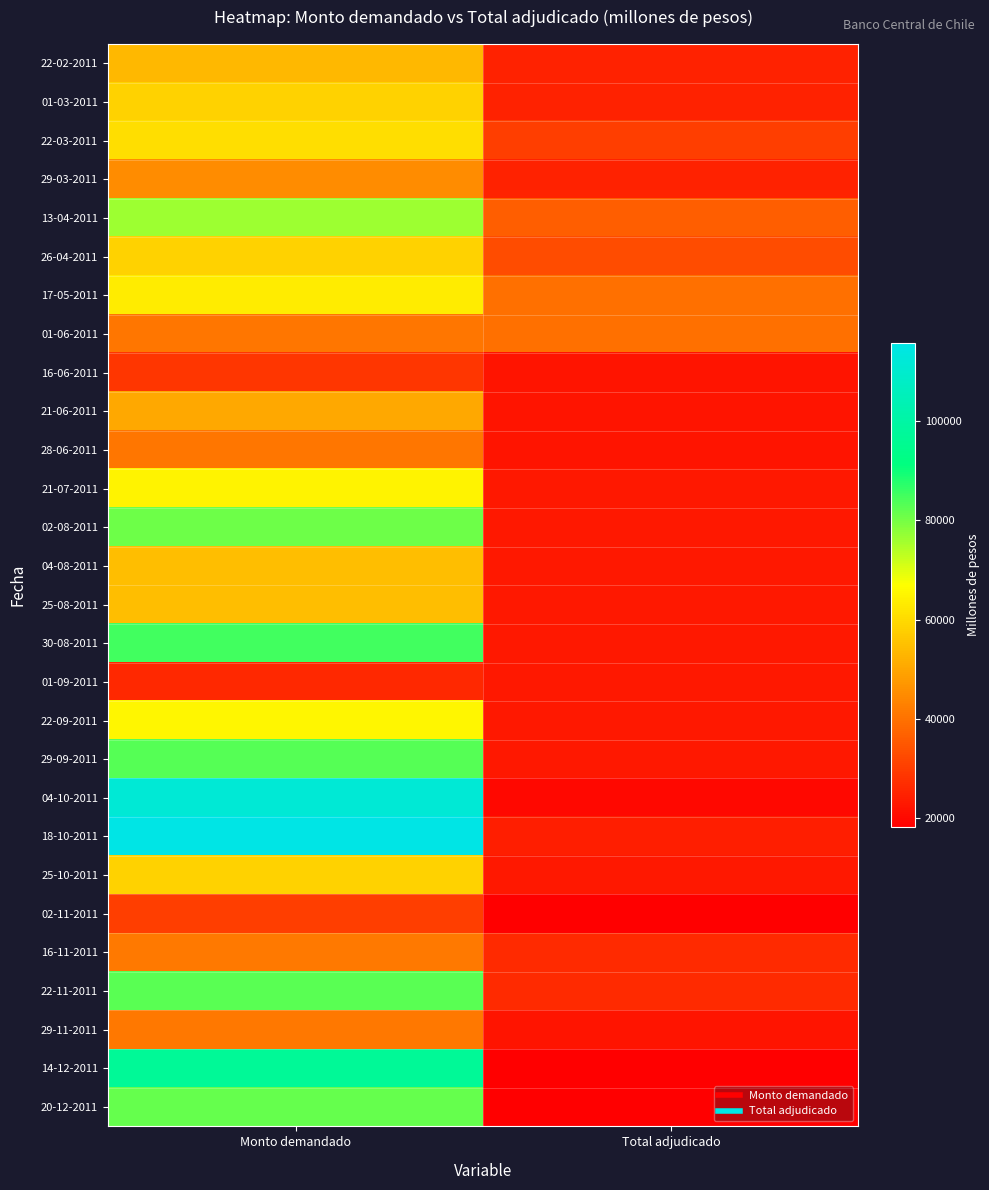

What is the total value across all series at Total adjudicado?

700000